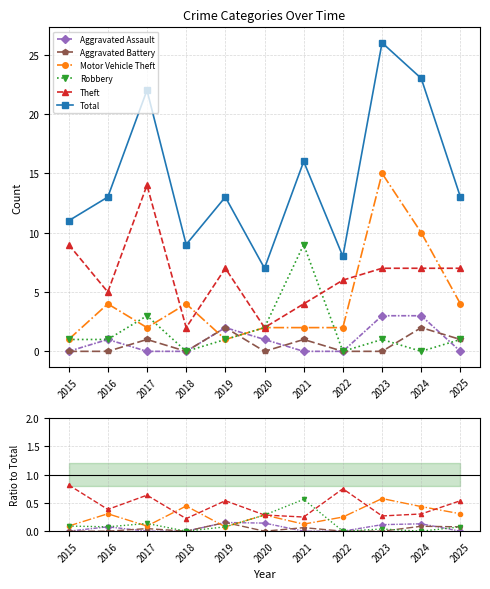

The value of Theft at 2019 is 0.8. True or false?

False